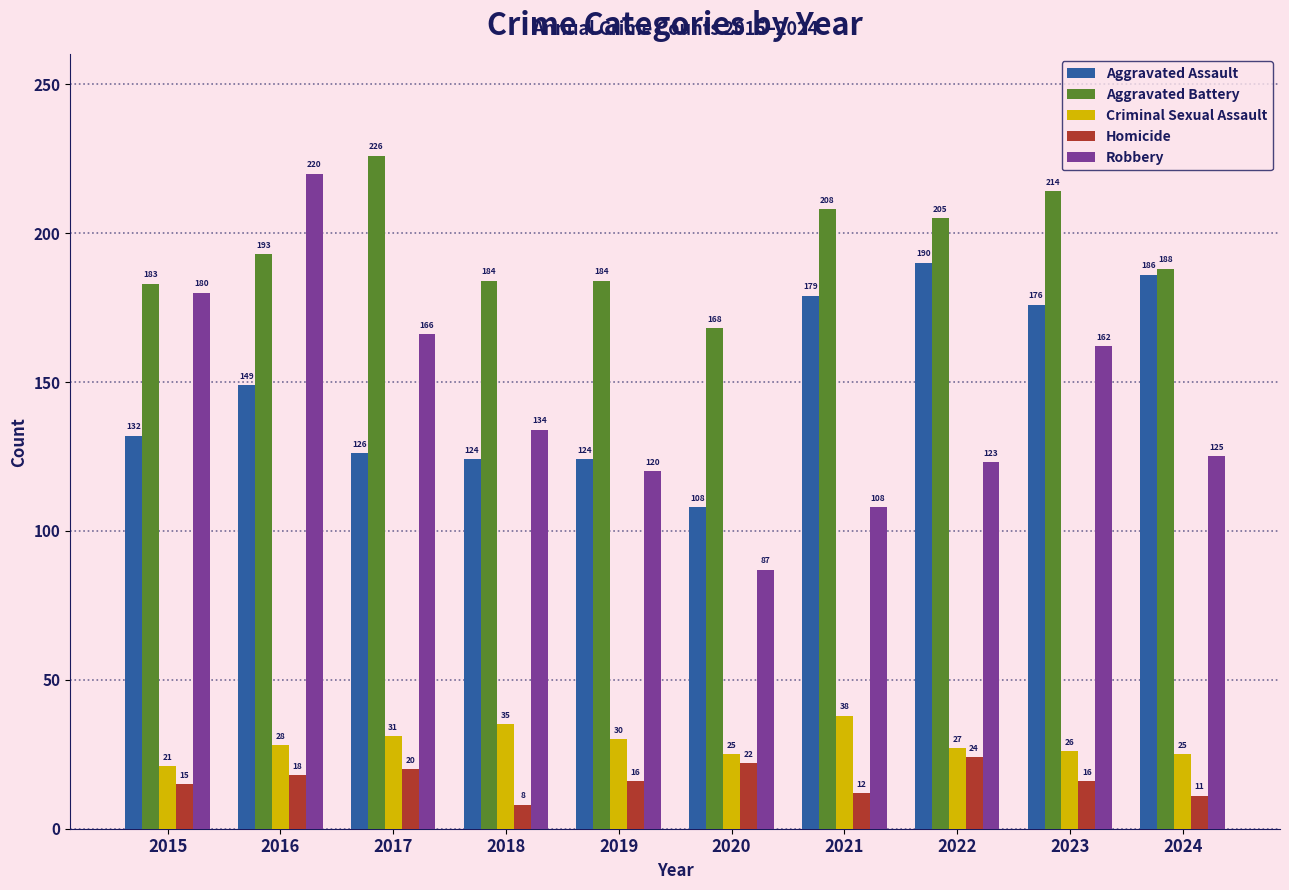

At which label does Robbery reach its peak?

2016